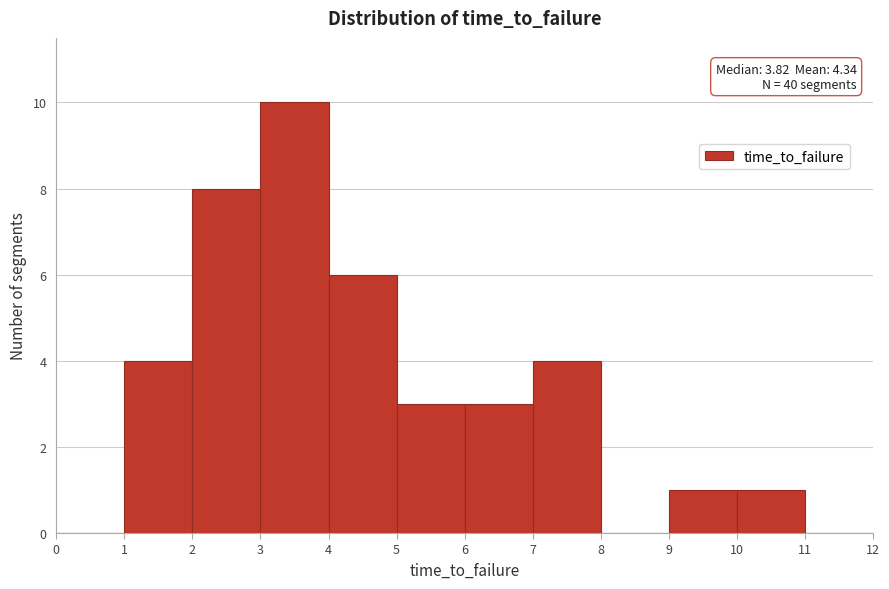

Which range on the x-axis has the tallest bar?

3 to 4